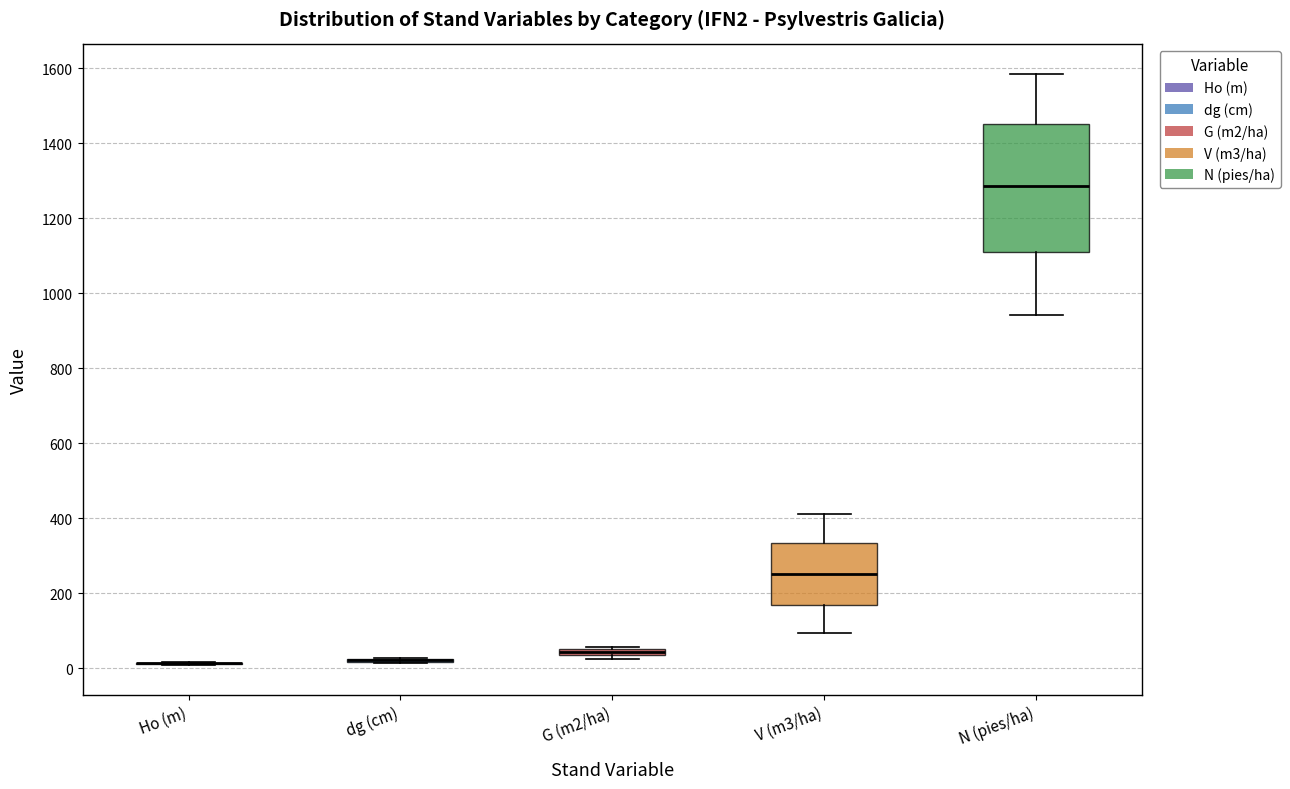

Where does the median line of the box for V (m3/ha) sit on the y-axis? The values are not printed on the chart, so give them approximately, as read against the axis.

260